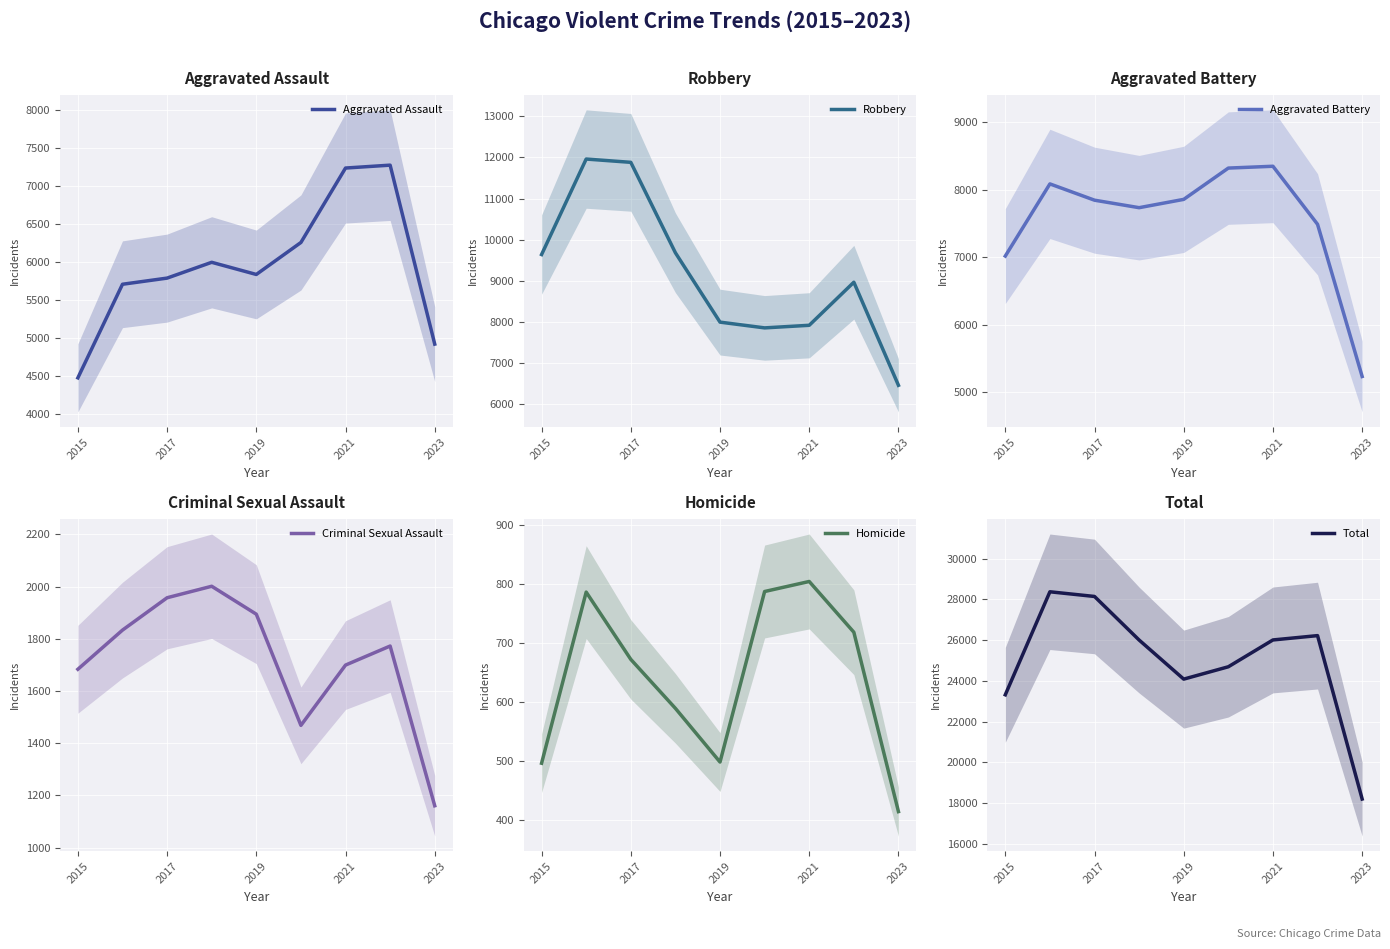

Reading left to right, transcribe all the data shown in this chart.

Aggravated Assault: 4480	5712	5793	6001	5841	6262	7242	7280	4924
Robbery: 9638	11960	11880	9681	7995	7855	7918	8965	6459
Aggravated Battery: 7018	8086	7845	7734	7857	8320	8347	7488	5236
Criminal Sexual Assault: 1683	1833	1957	2001	1894	1468	1699	1772	1160
Homicide: 496	786	672	589	498	787	804	718	414
Total: 23315	28377	28147	26006	24085	24692	26010	26223	18193